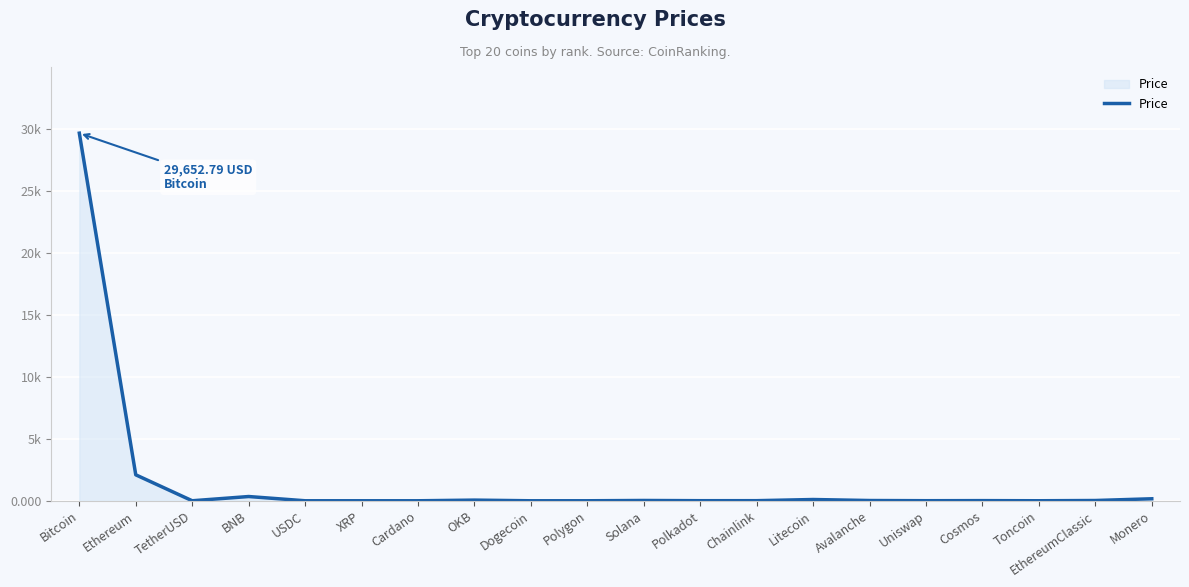

Does the chart display data point markers on the line(s)?

No